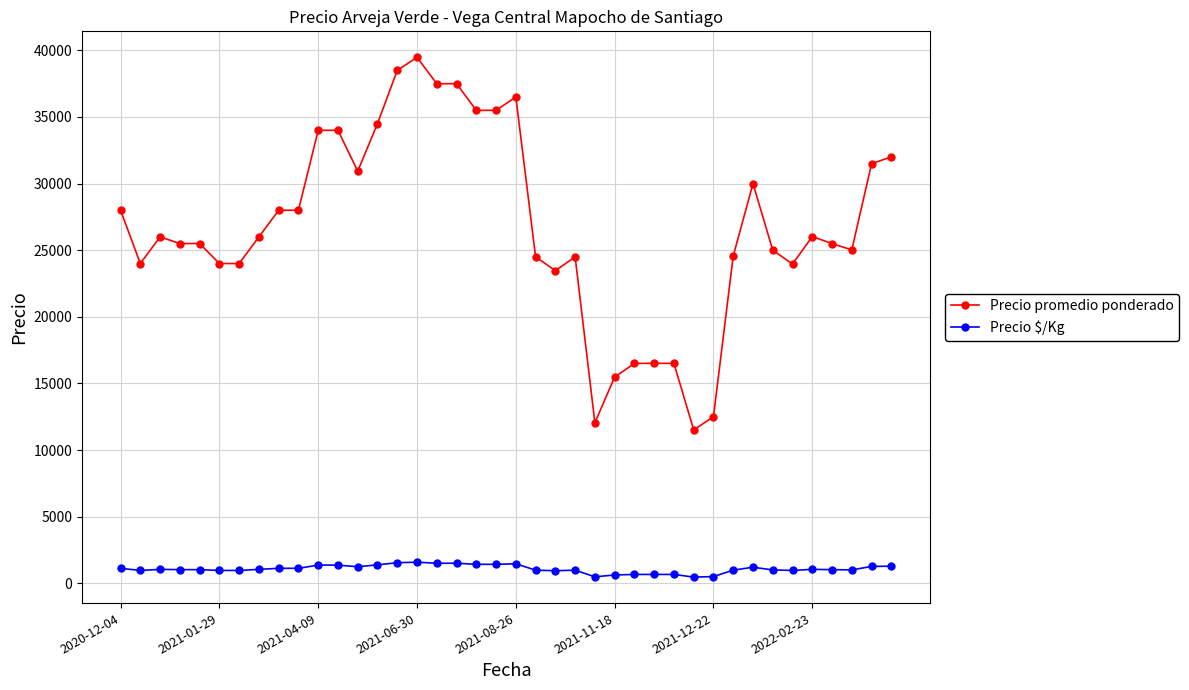

What is the sum of all Precio promedio ponderado values?

1070004